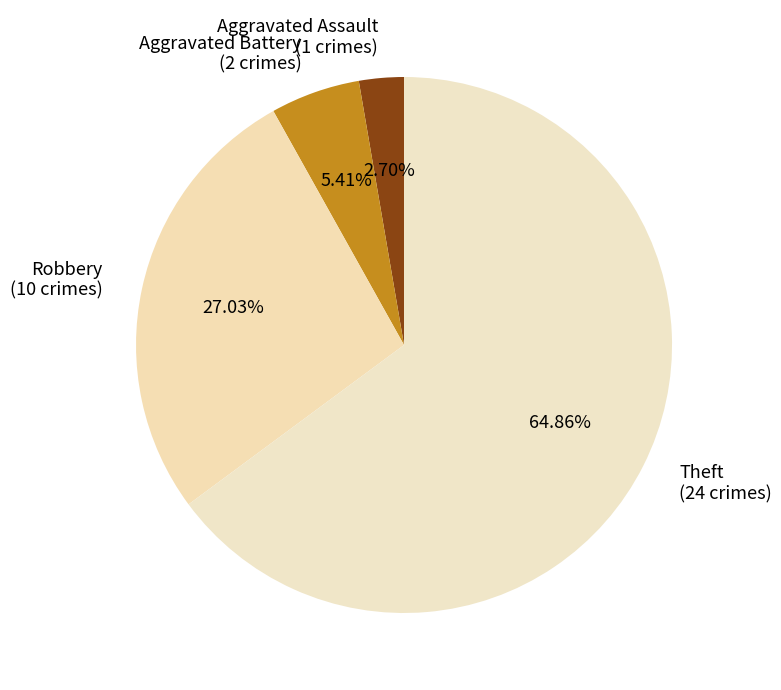

How many segments does this pie chart have?

4